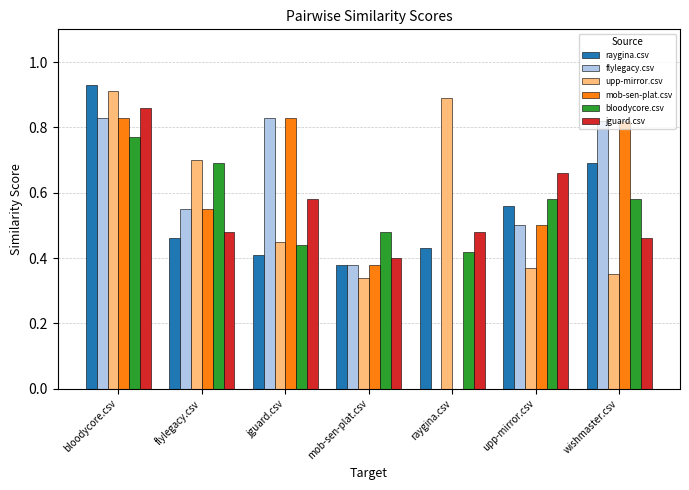

Is the value of jguard.csv at jguard.csv greater than the value of upp-mirror.csv at wishmaster.csv?

Yes